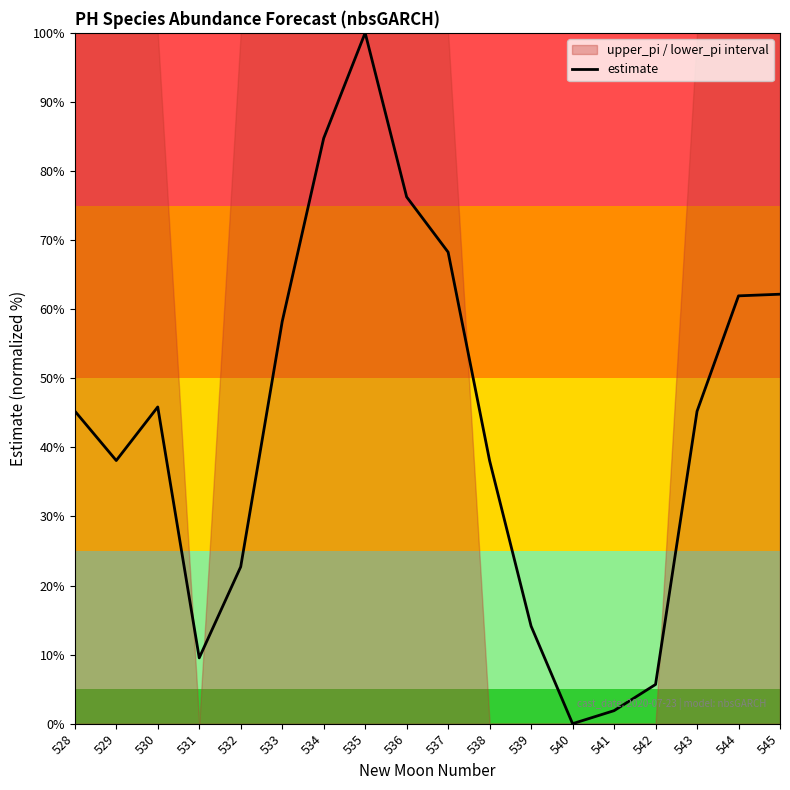

What is the sum of the values at 536 and 531?

85.8